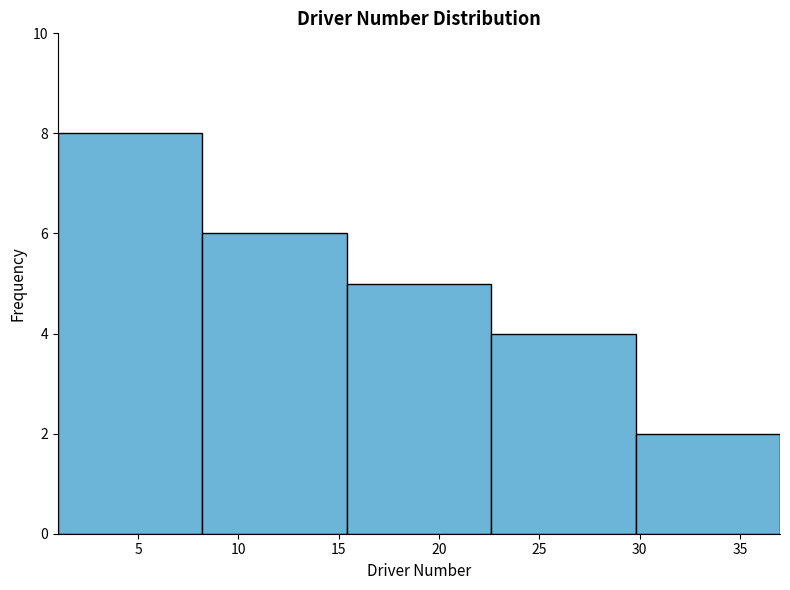

Reading left to right, transcribe this chart: for each bar, give the range it covers on the x-axis and its height. Neither the bar edges nor the heights are printed on the chart, so give them approximately, as read against the axes.

1.0 to 8.2: 8
8.2 to 15.4: 6
15.4 to 22.6: 5
22.6 to 29.8: 4
29.8 to 37.0: 2